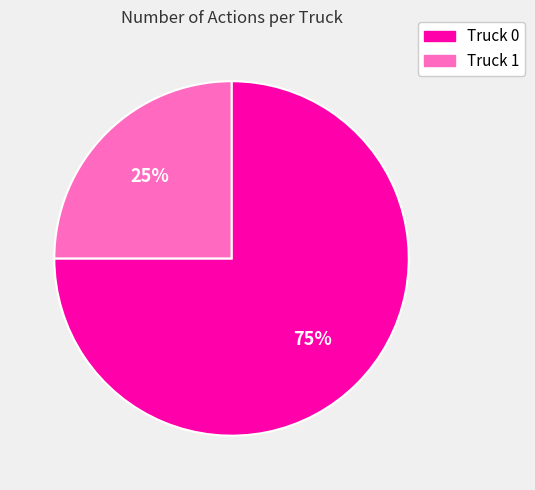

Do Truck 1 and Truck 0 together represent more than half of the pie?

Yes